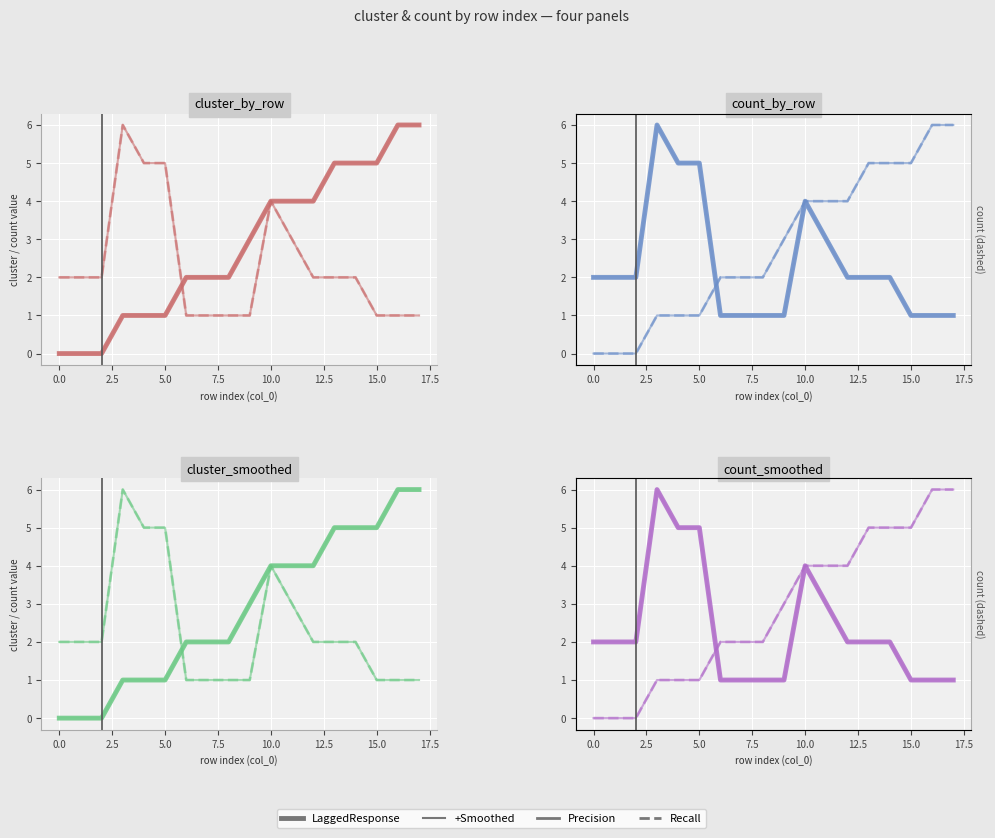

Is this an area chart (filled region under the line)?

No